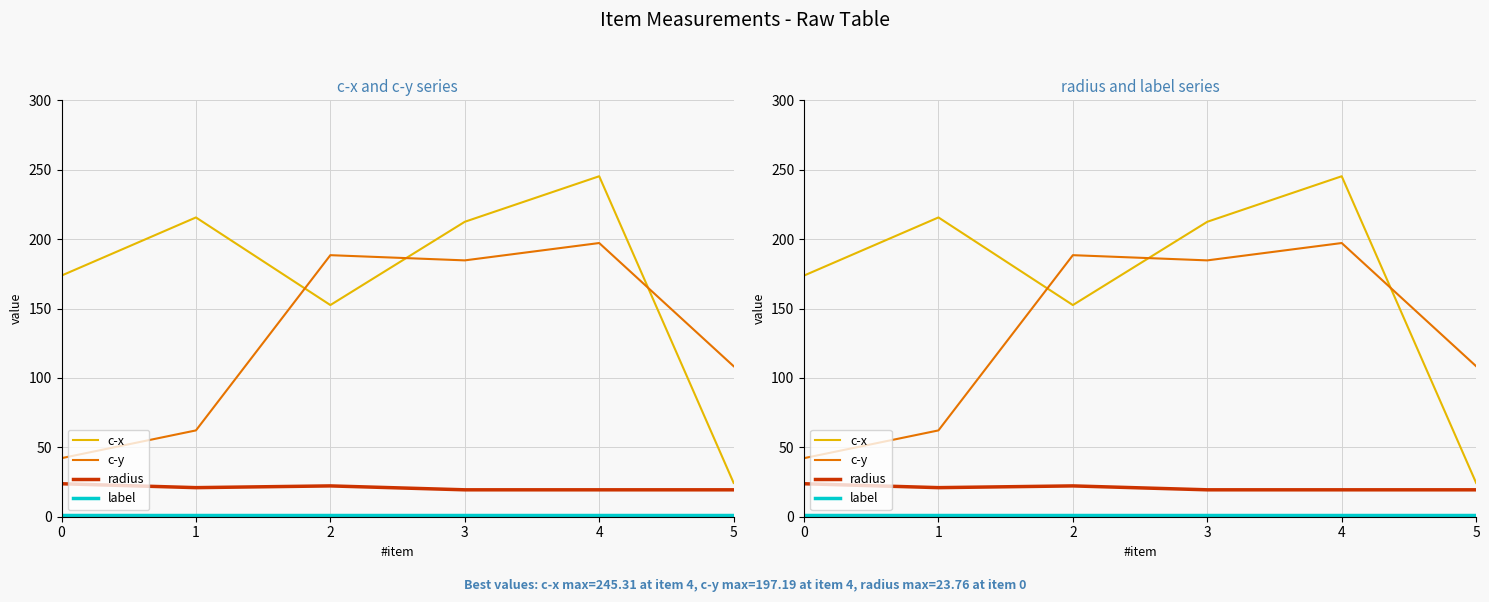

Count the number of data series in this chart.

4